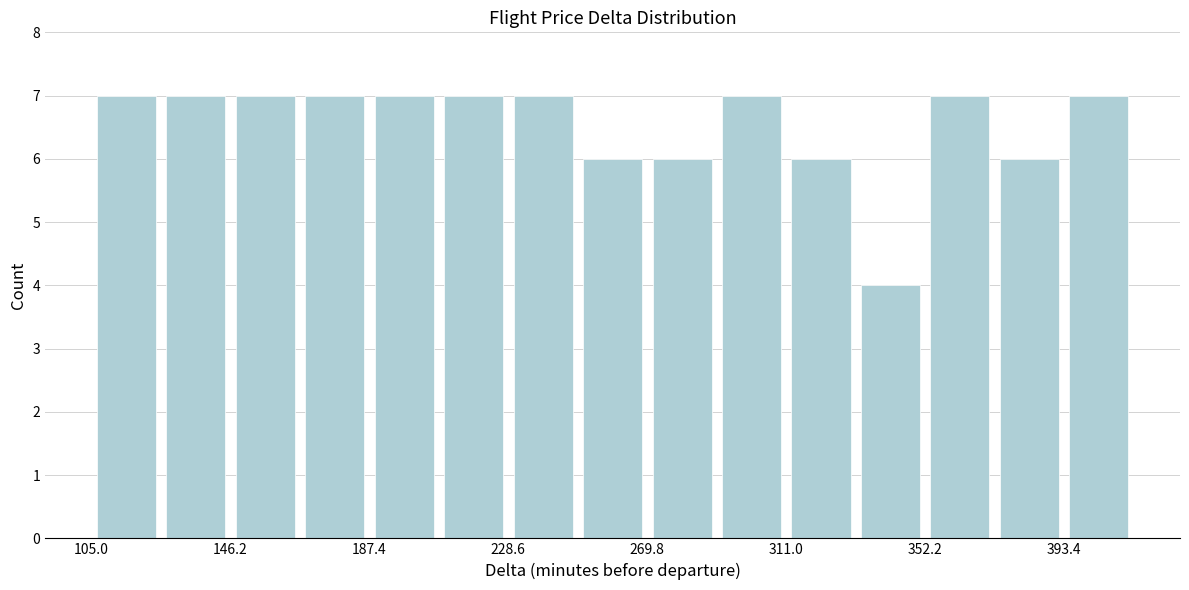

How tall is the bar that spans 230 to 250 on the x-axis? Neither the bar edges nor the heights are printed on the chart, so give them approximately, as read against the axes.

7